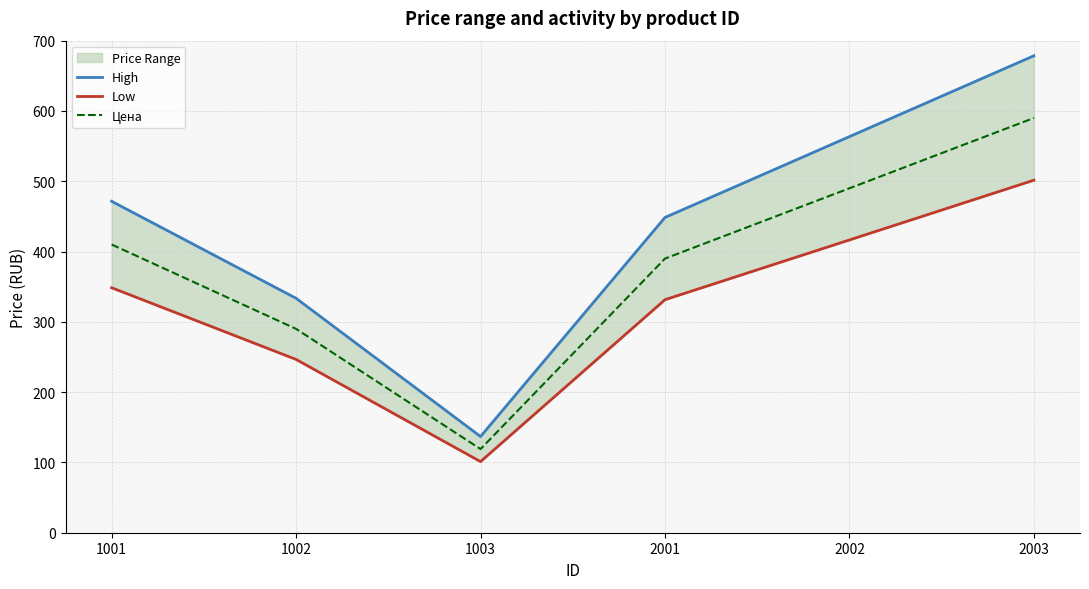

Reading left to right, what are all the values shown in this chart?

High: 471.5	333.5	136.8	448.5	563.5	678.5
Low: 348.5	246.5	101.1	331.5	416.5	501.5
Цена: 410.0	290.0	119.0	390.0	490.0	590.0